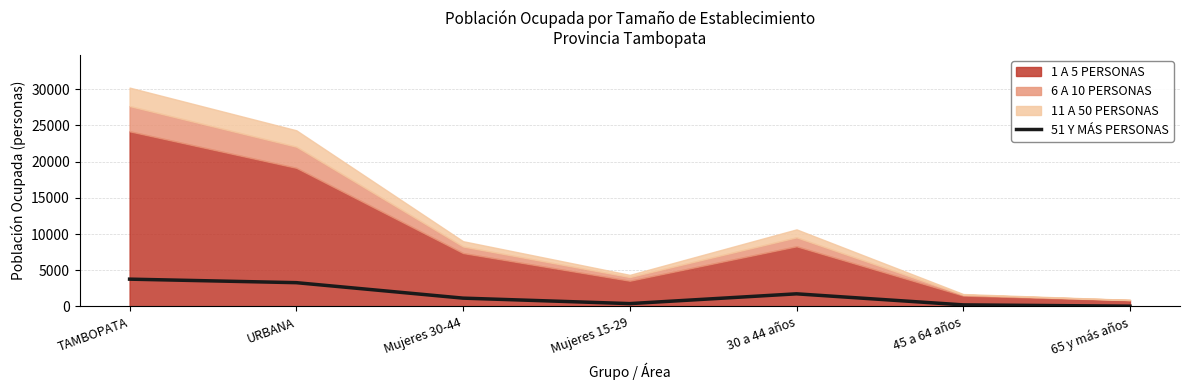

Which has a higher value, 65 y más años or 30 a 44 años?

30 a 44 años